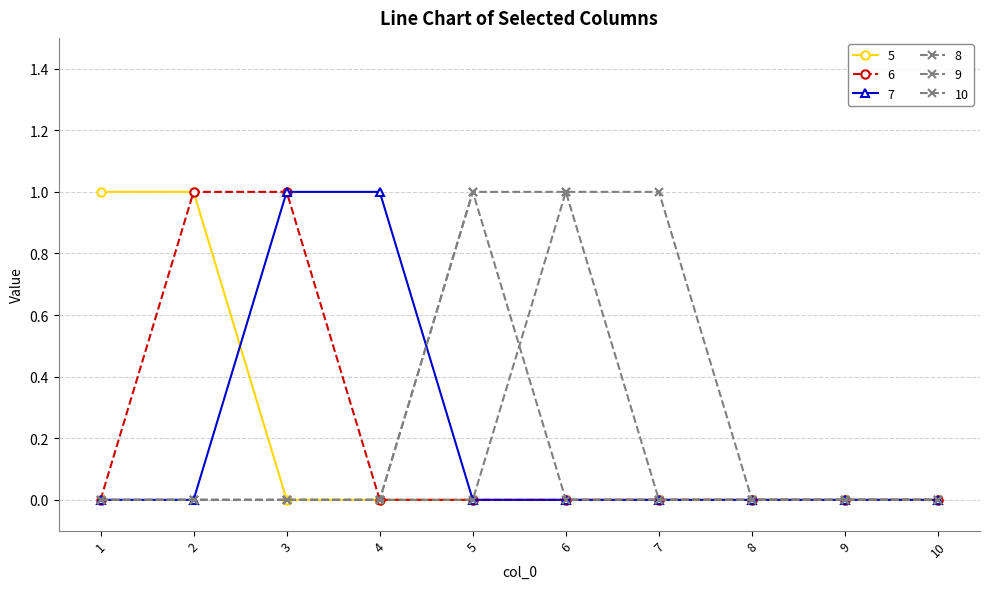

What is the difference between the highest and lowest values at 3?

1